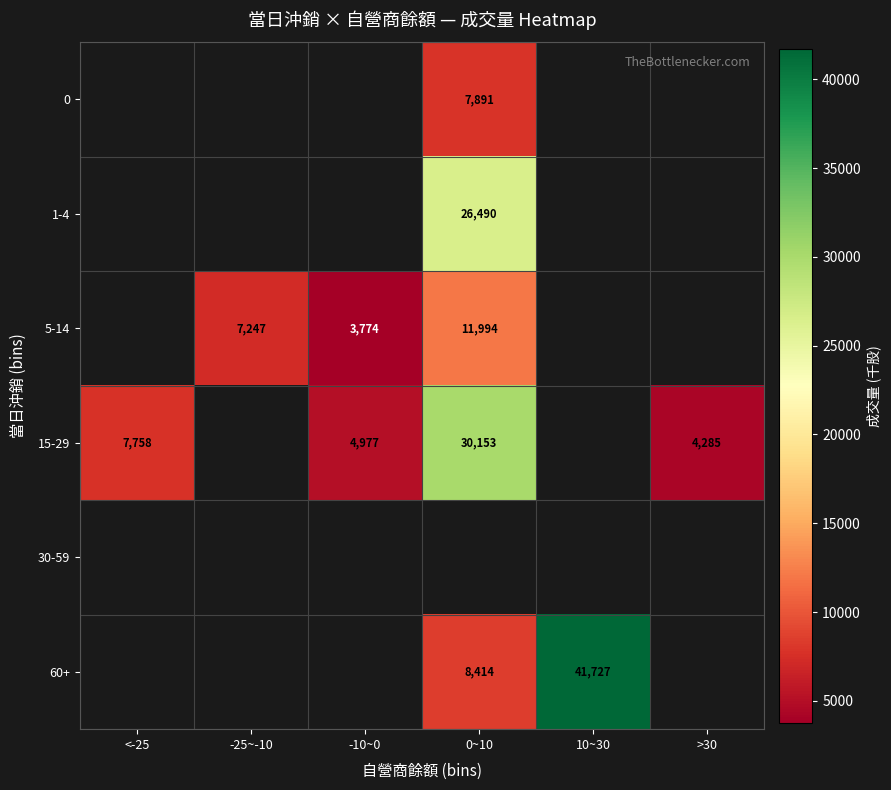

Is it true that 5-14 equals 2440 at -25~-10?

False